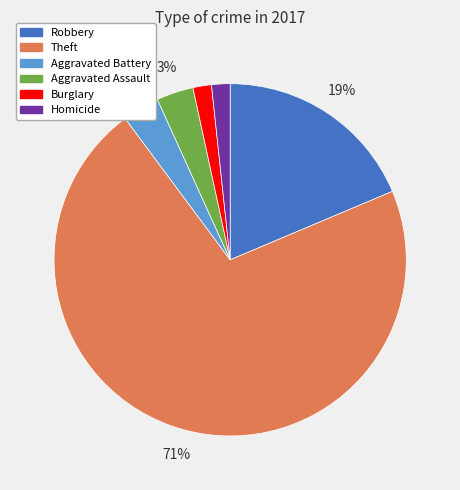

To the nearest percent, what is the difference between the largest and smallest slice percentages?

69%